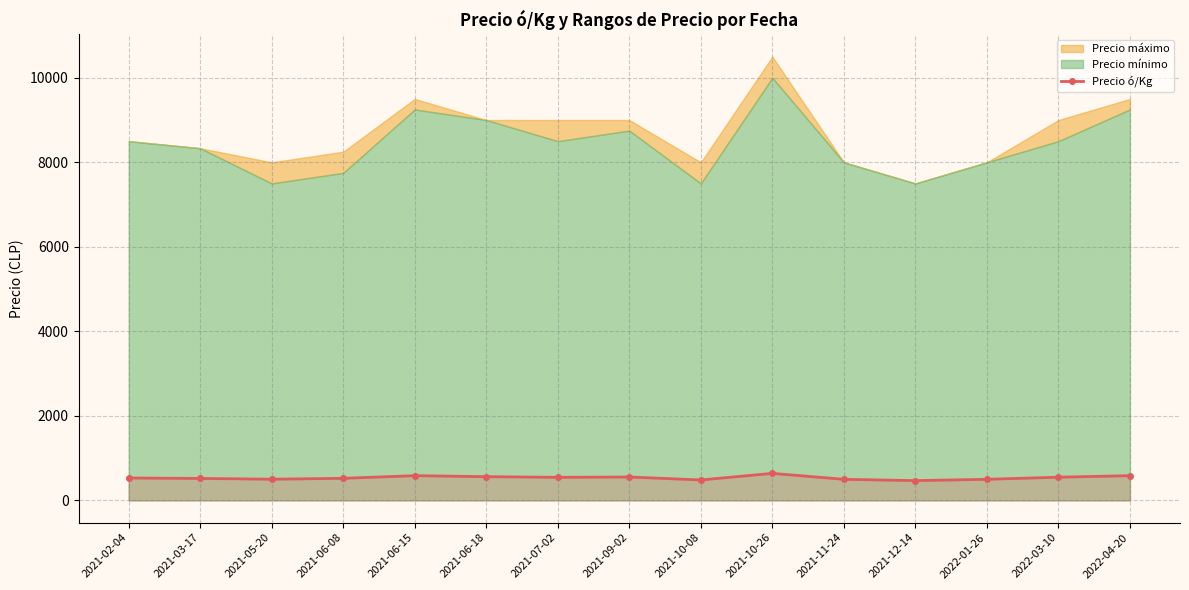

What is the difference between the values at 2021-07-02 and 2021-10-08?

62.5